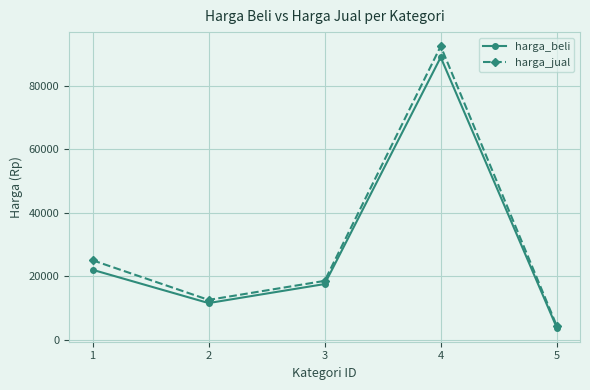

Reading right to left, extract all data points from this chart.

harga_beli: 5=3750	4=89000	3=17500	2=11500	1=22000
harga_jual: 5=4300	4=92500	3=18500	2=12500	1=25000